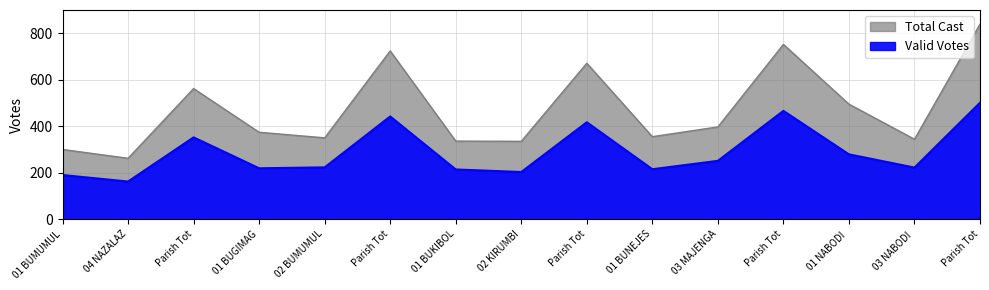

What is the greatest value displayed?

839